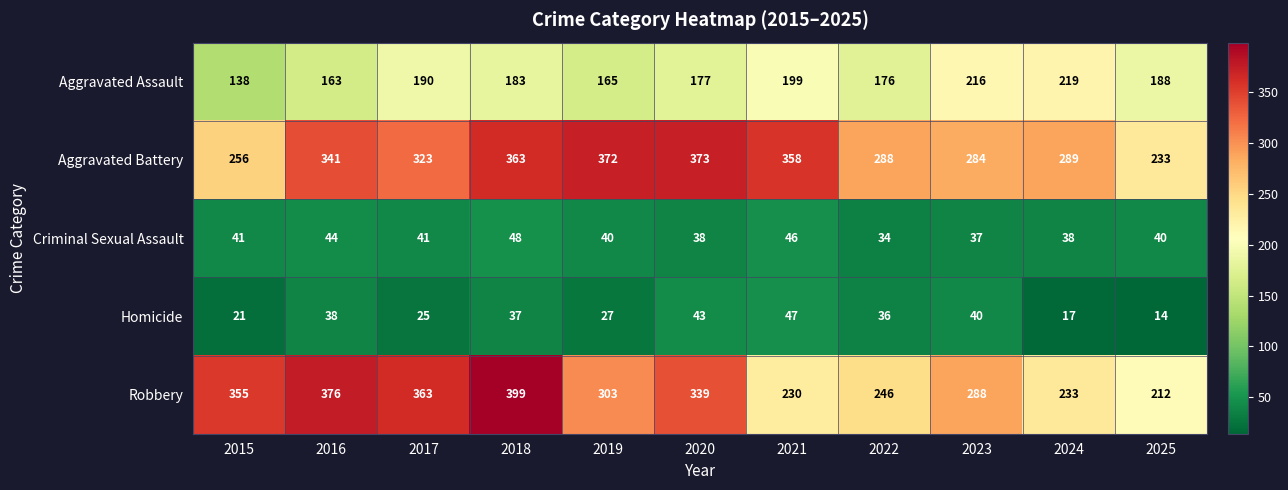

At which category is the sum across all series the highest?

2018